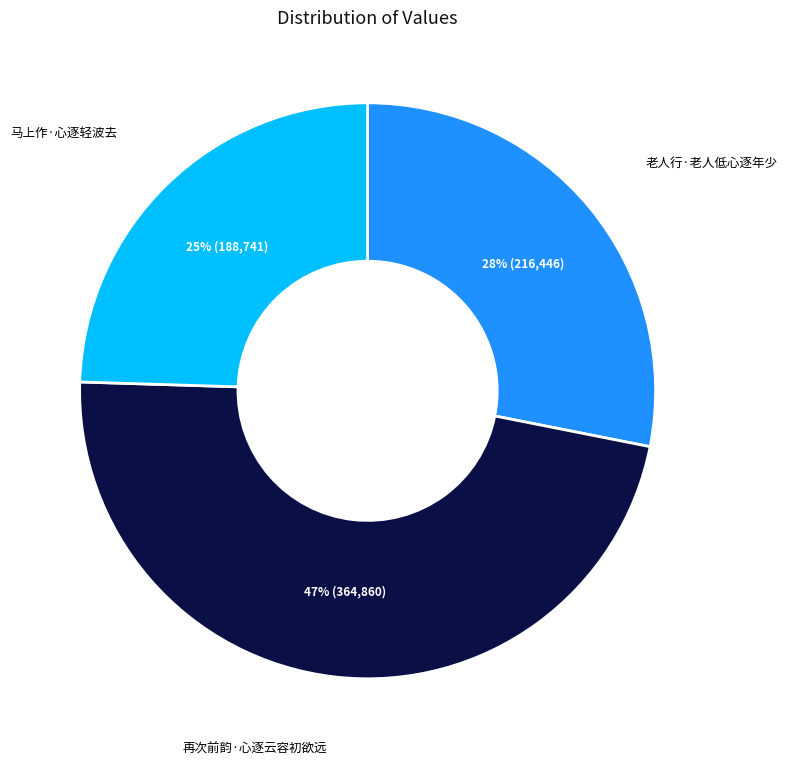

Which slice is the largest?

再次前韵·心逐云容初欲远